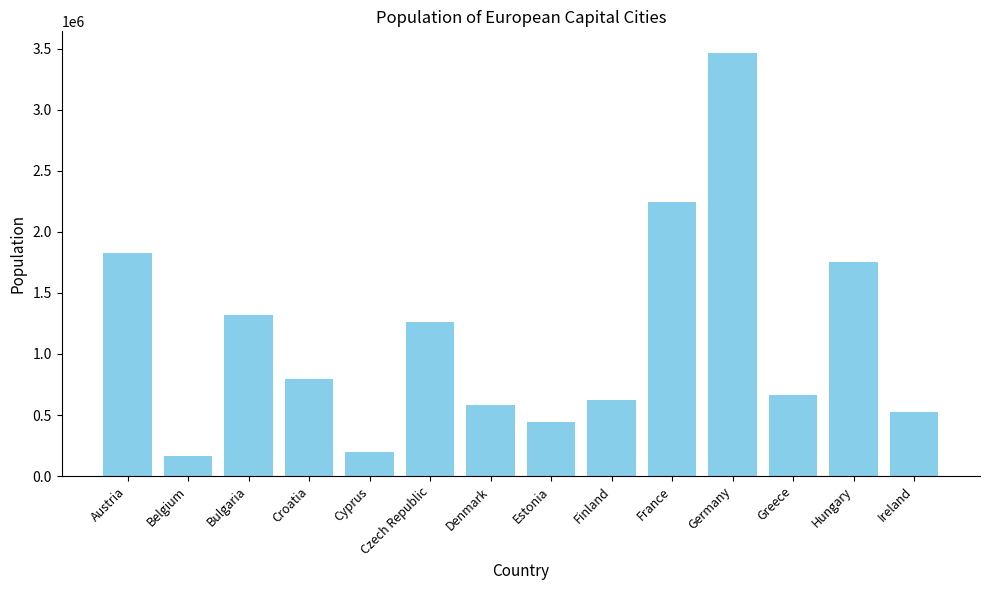

At which label does the data first exceed 795505?

Austria